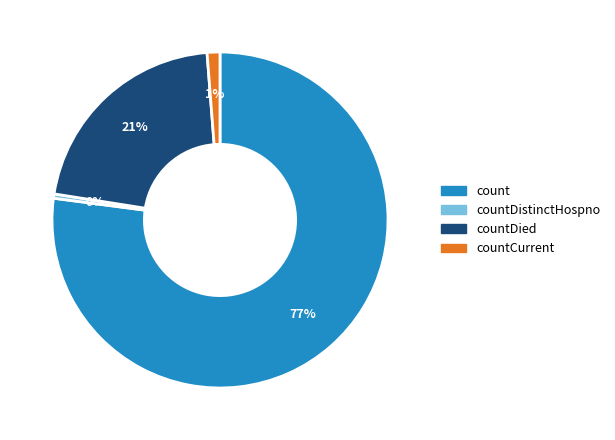

The countCurrent slice represents 7% of the pie. True or false?

False